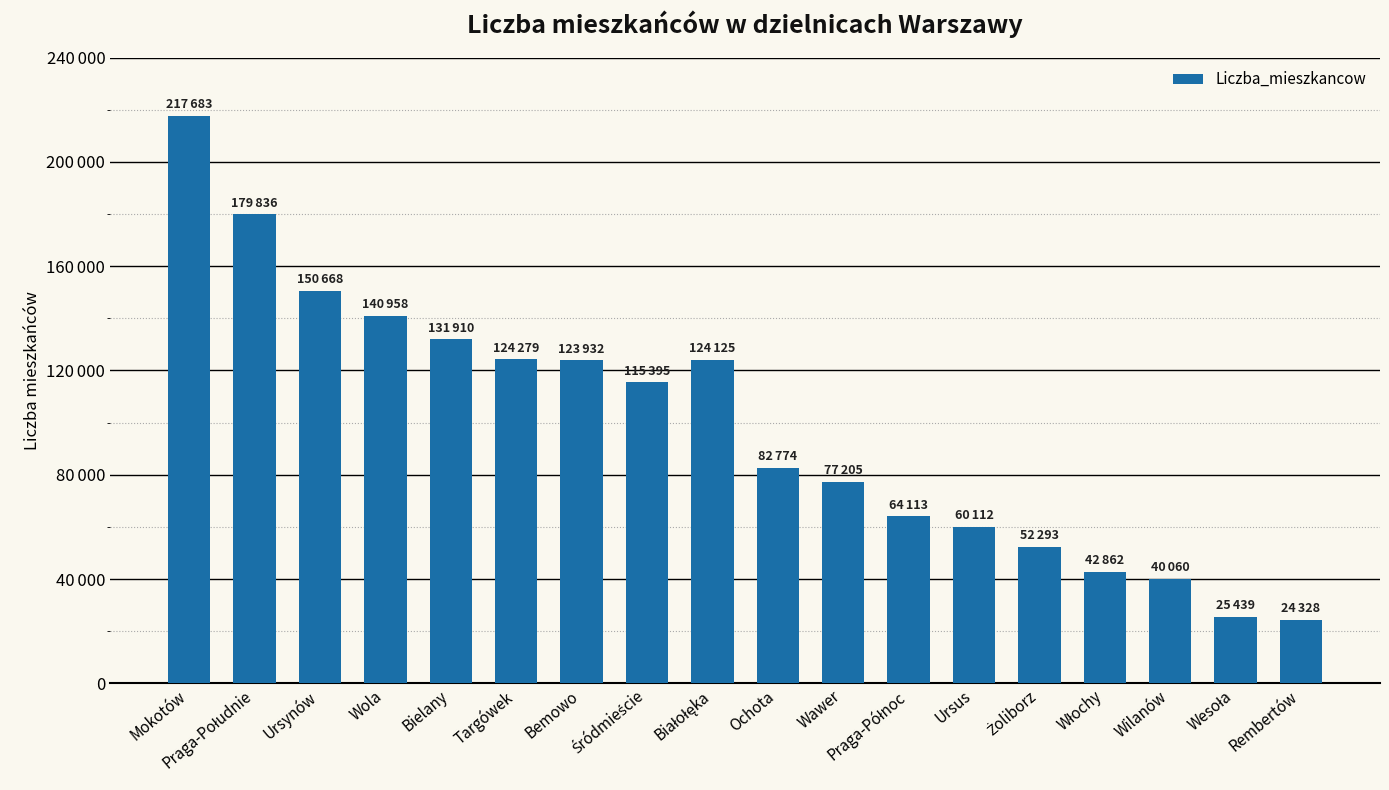

Read the value at Praga-Południe.

179836